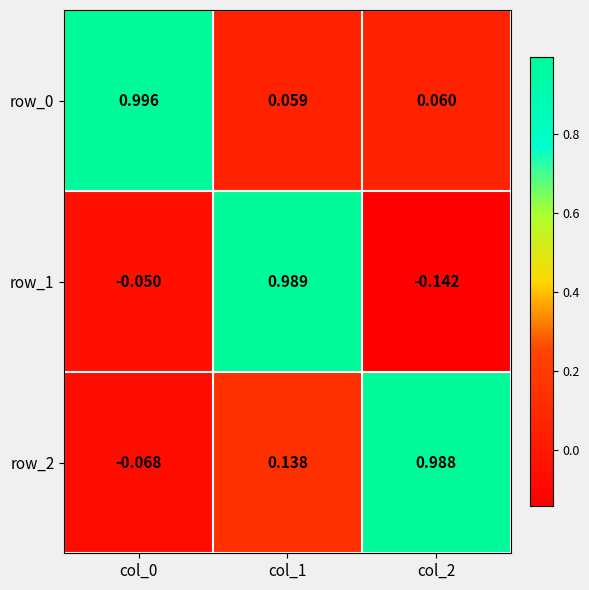

Which series has the largest total across all categories?

row_0